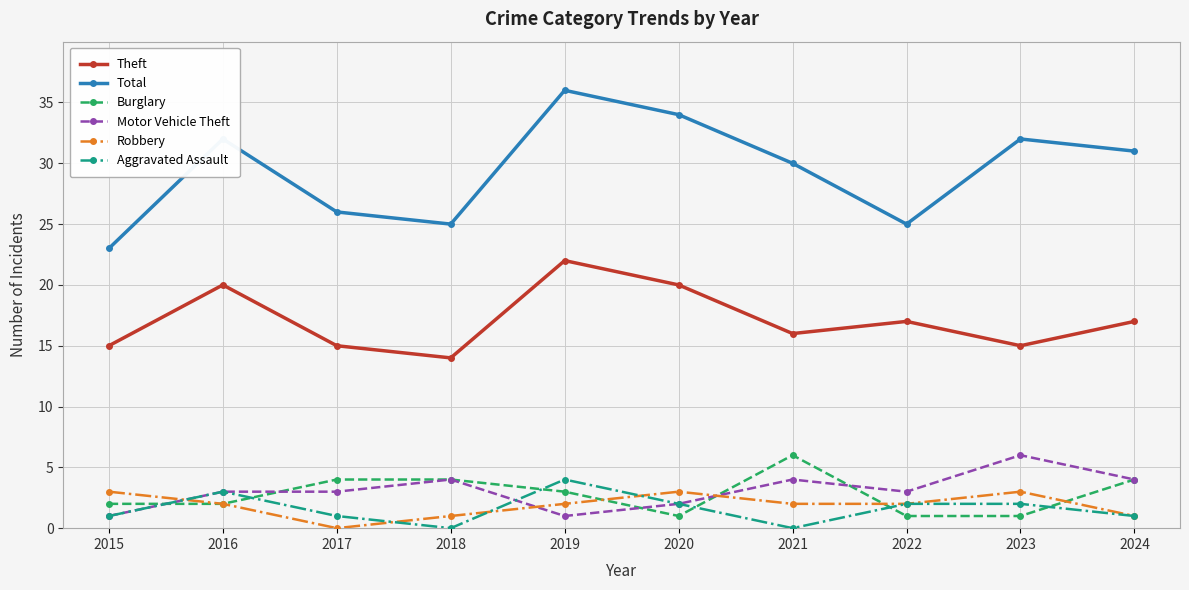

Between 2016 and 2019, which series saw the biggest shift?

Total